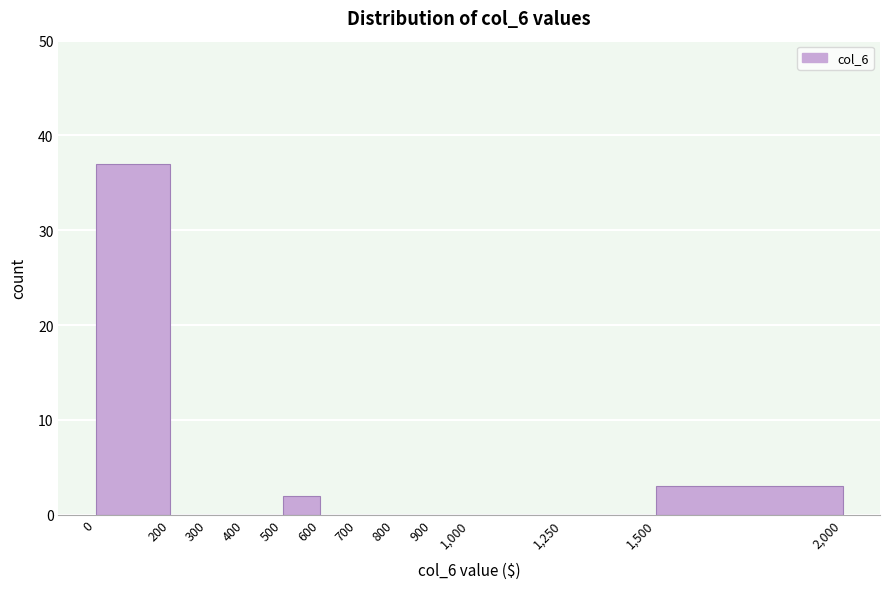

How tall is the bar that spans 0 to 200 on the x-axis? The values are not printed on the chart, so give them approximately, as read against the axis.

37